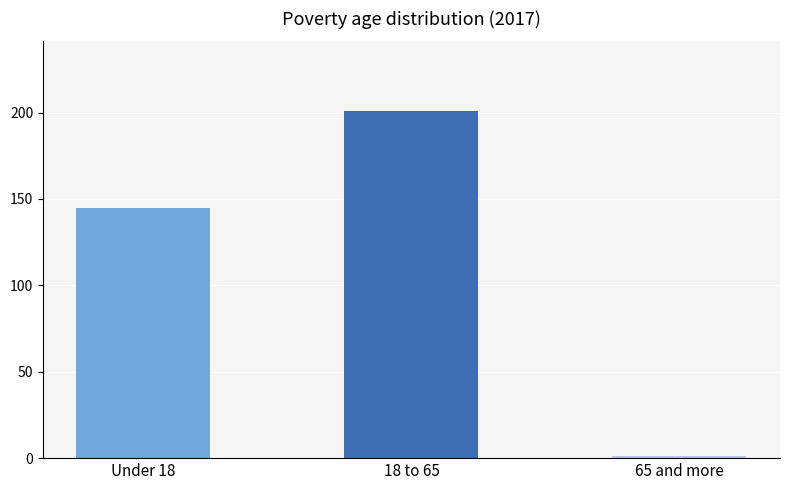

How many data points are less than 145?

1